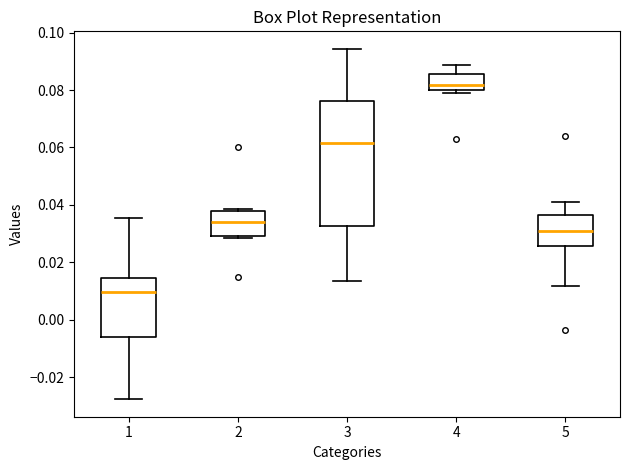

Reading left to right, transcribe this box plot: for each box, give where its median line is, the range the box spans, and where its two whiskers end, as read against the y-axis. The values are not printed on the chart, so give them approximately, as read against the axis.

1: median 0.010, box -0.006 to 0.014, whiskers -0.028 to 0.036
2: median 0.034, box 0.028 to 0.038, whiskers 0.028 to 0.038 (just above the box's upper edge)
3: median 0.062, box 0.032 to 0.076, whiskers 0.014 to 0.094
4: median 0.082, box 0.080 to 0.086, whiskers 0.078 to 0.088
5: median 0.032, box 0.026 to 0.036, whiskers 0.012 to 0.042